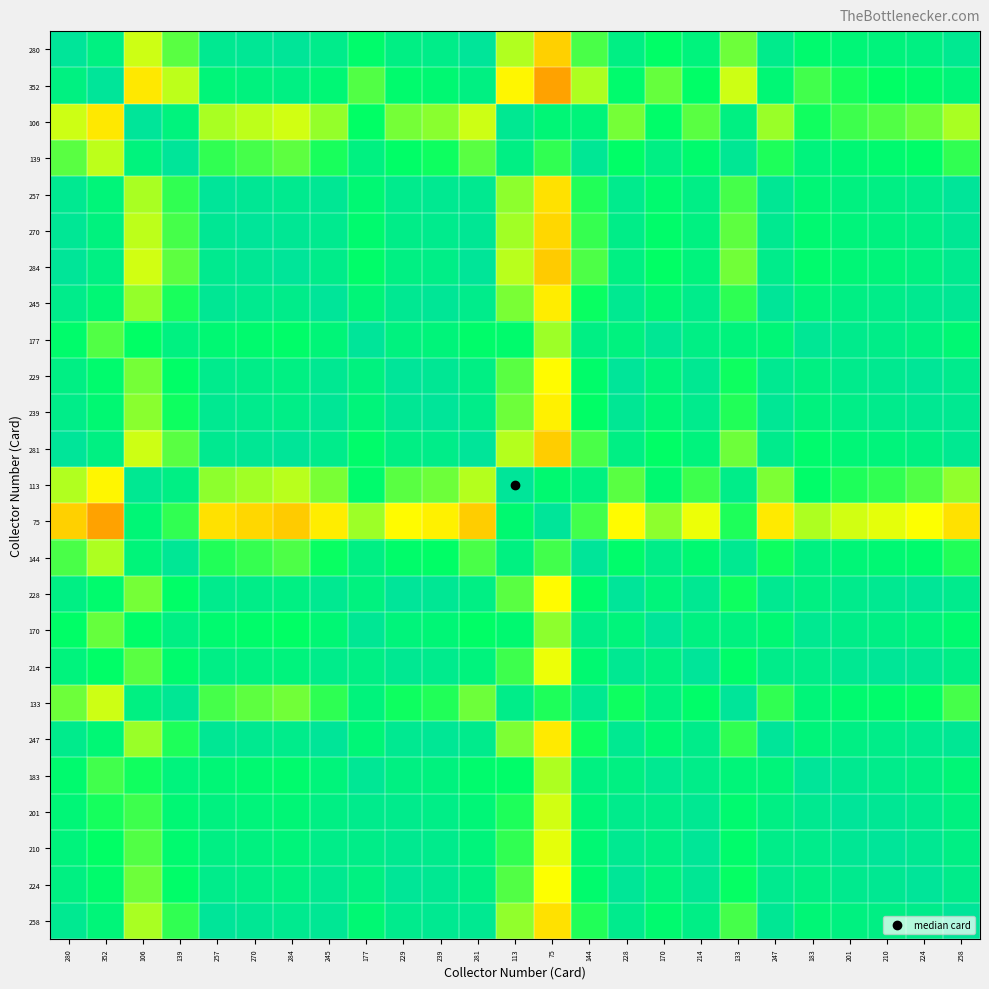

Which has a higher value, 258 or 144?

258